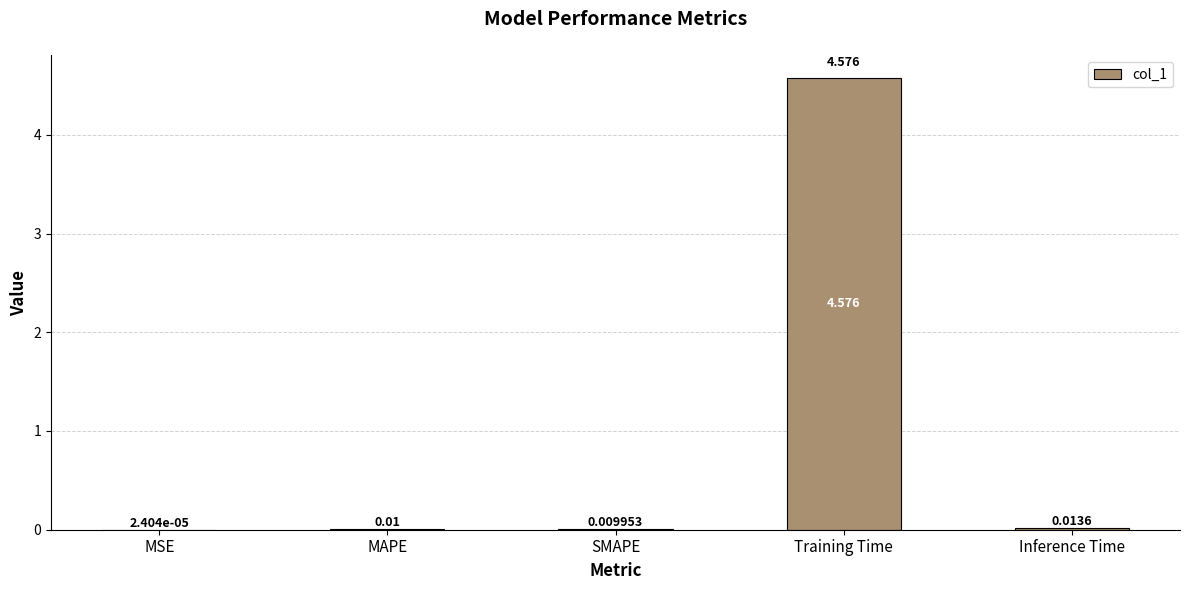

Which label corresponds to the largest value in the chart?

Training Time